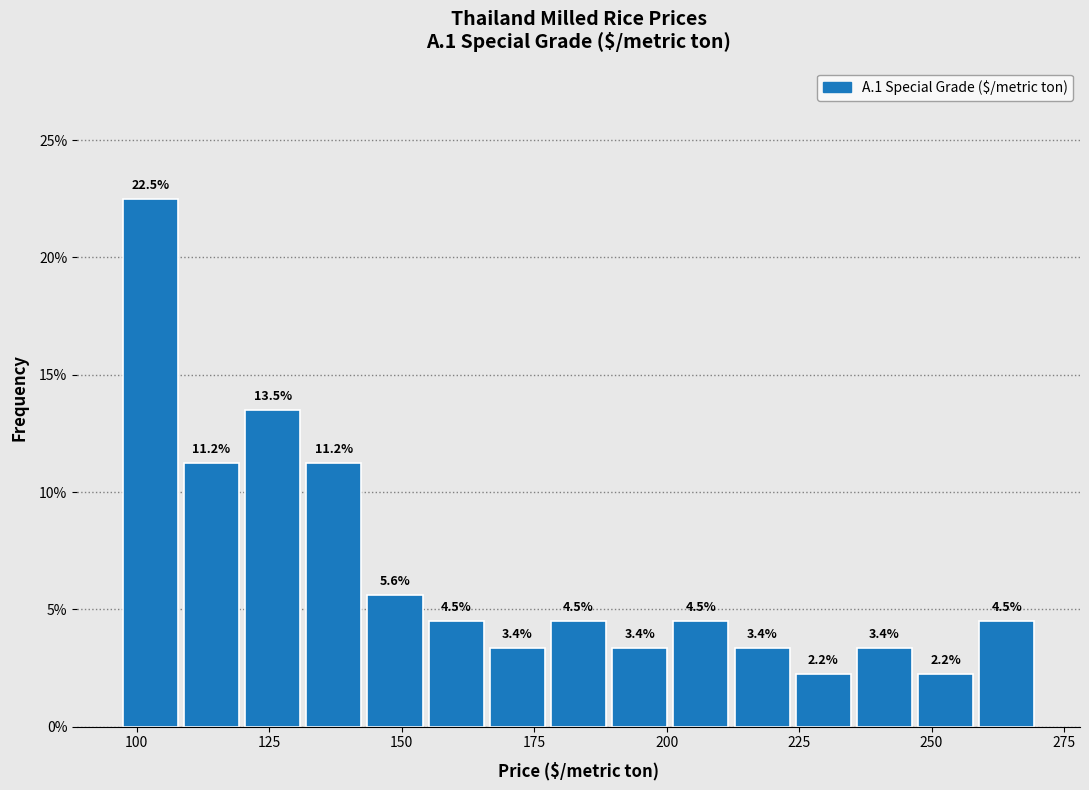

Read against the x-axis, roughly where is the centre of the tallest bar?

105